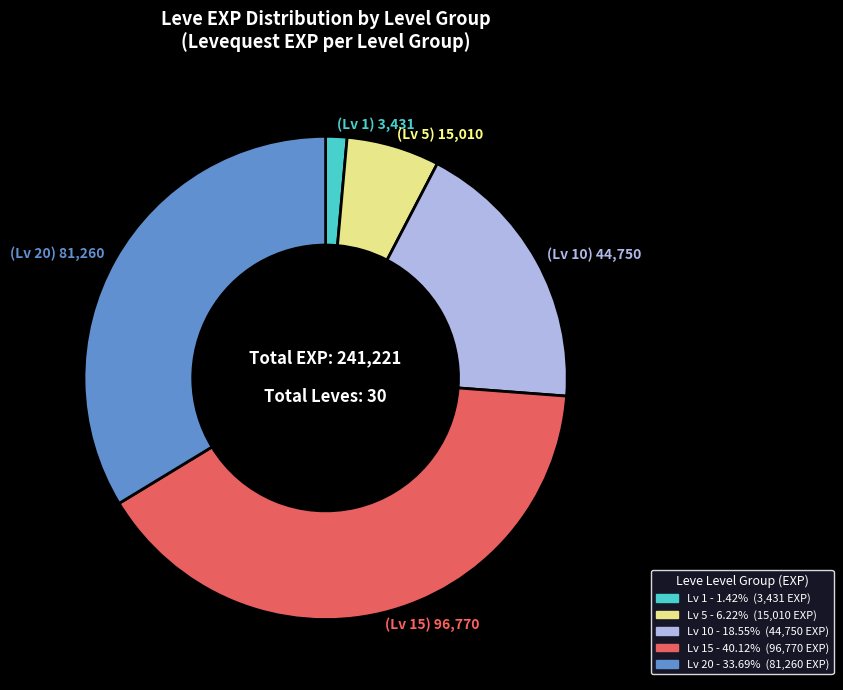

Does any single category account for the majority?

No